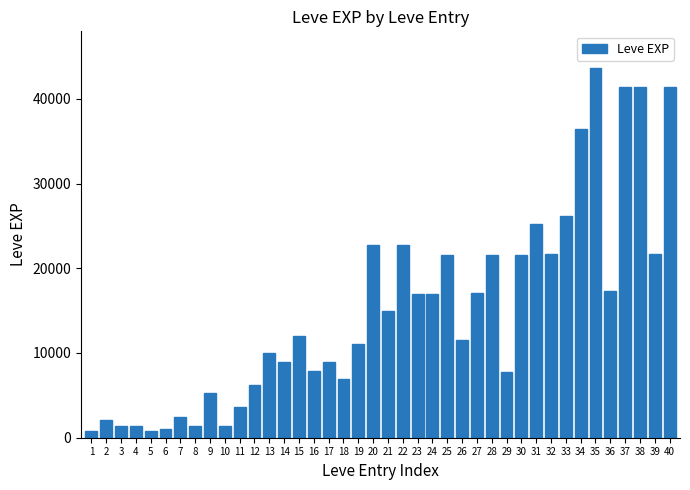

What is the value of the 30th bar from the left?

21600